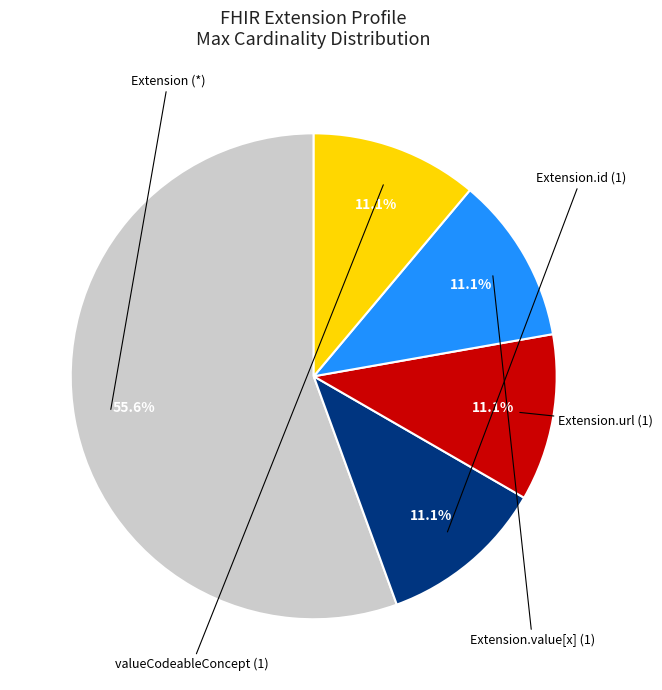

Is there a majority slice in this chart?

Yes